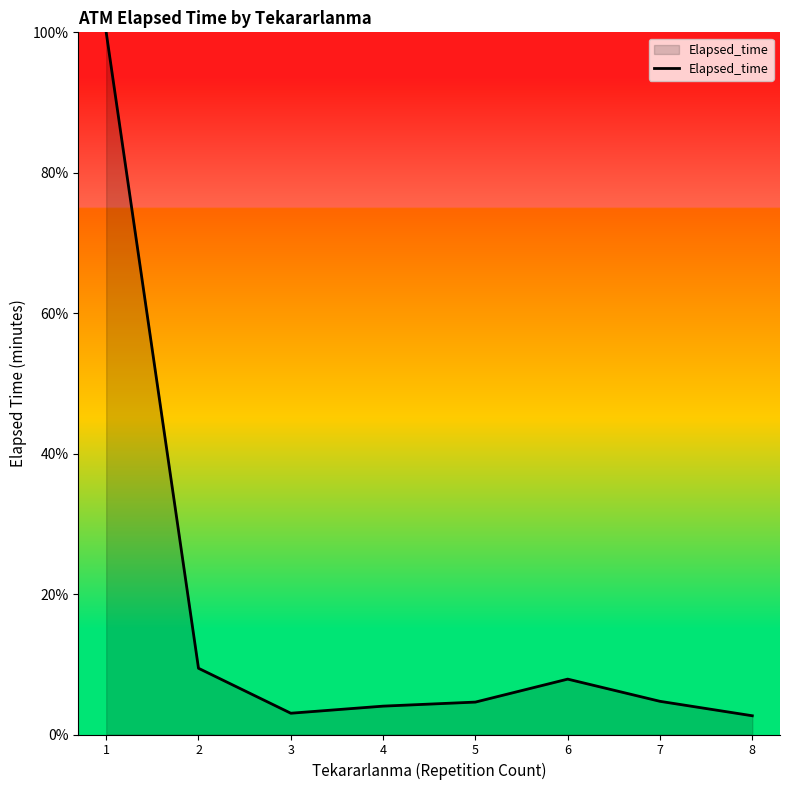

True or false: there are more than 0 points higher than both neighbors.

True